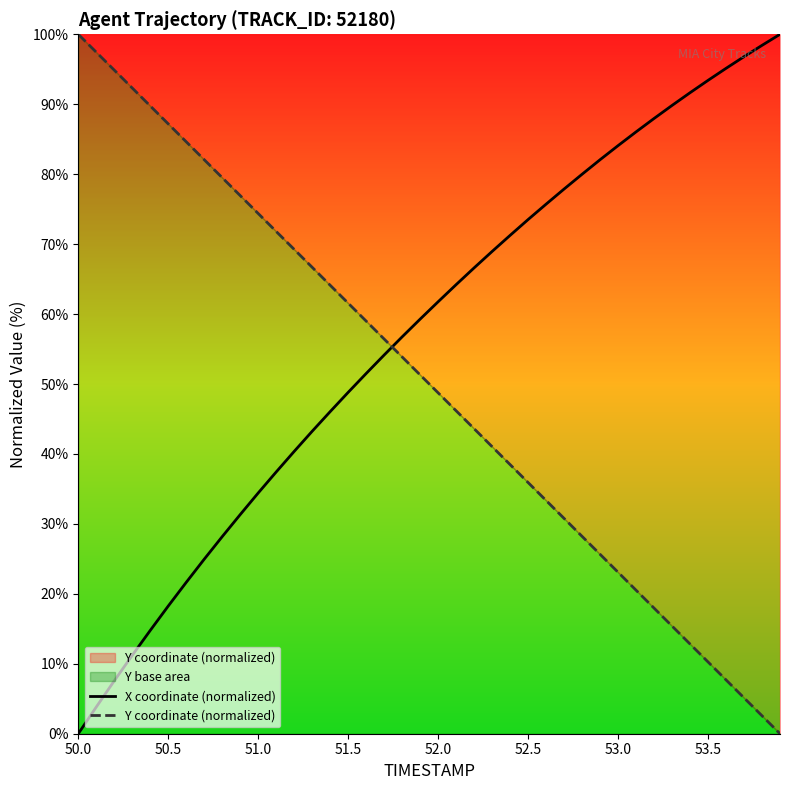

Rank the series by their maximum value, from lowest to highest.

X coordinate (normalized), Y coordinate (normalized)